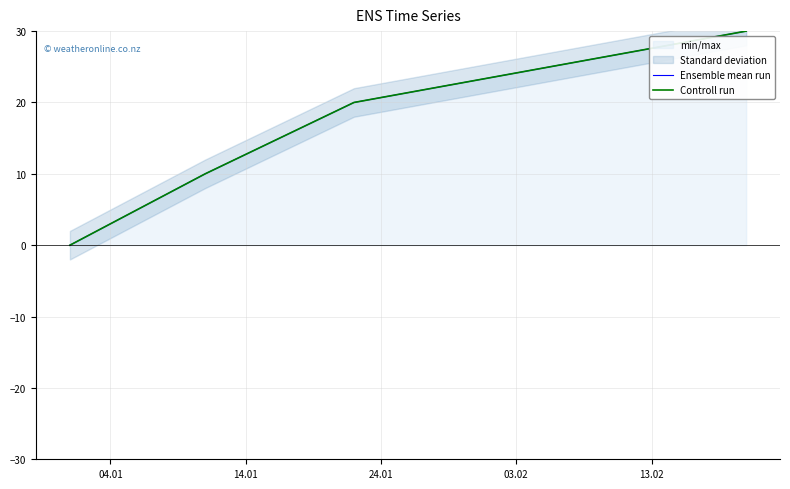

What is the label of the 4th point from the right?

04.01